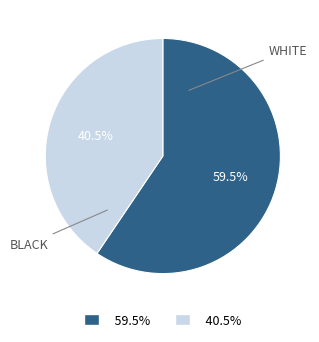

How many slices are in this pie chart?

2